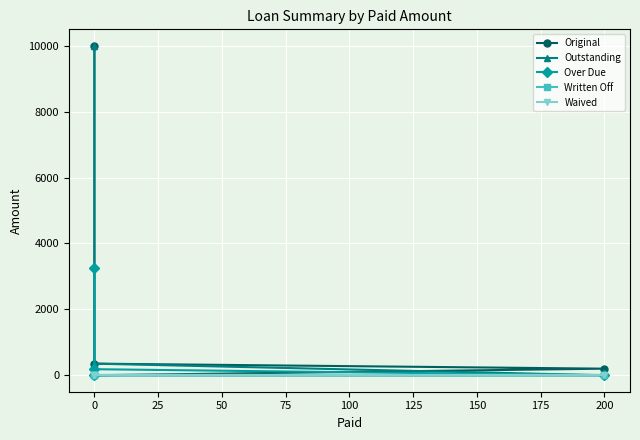

True or false: Written Off and Waived cross at least once.

False